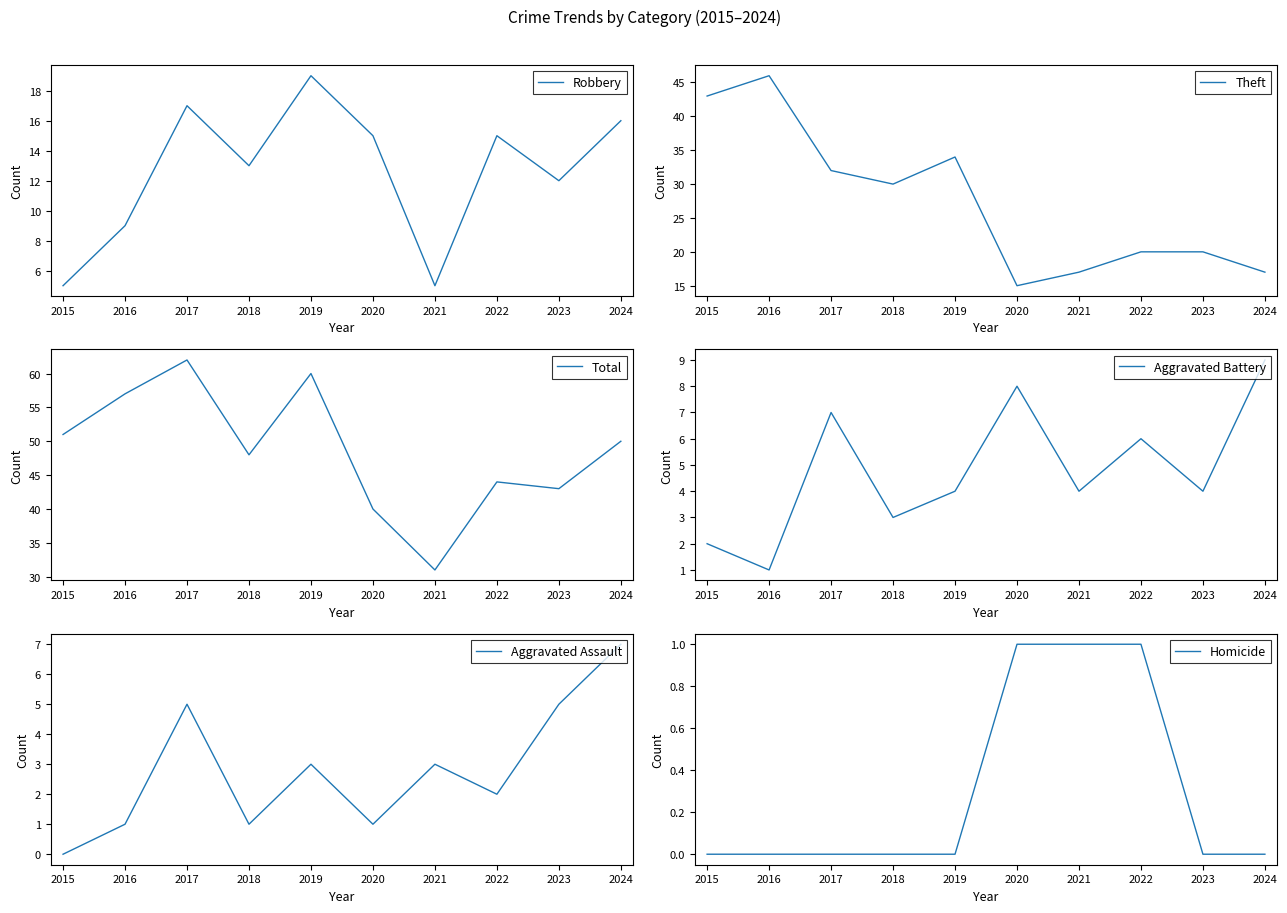

At which category is the sum across all series the highest?

2017